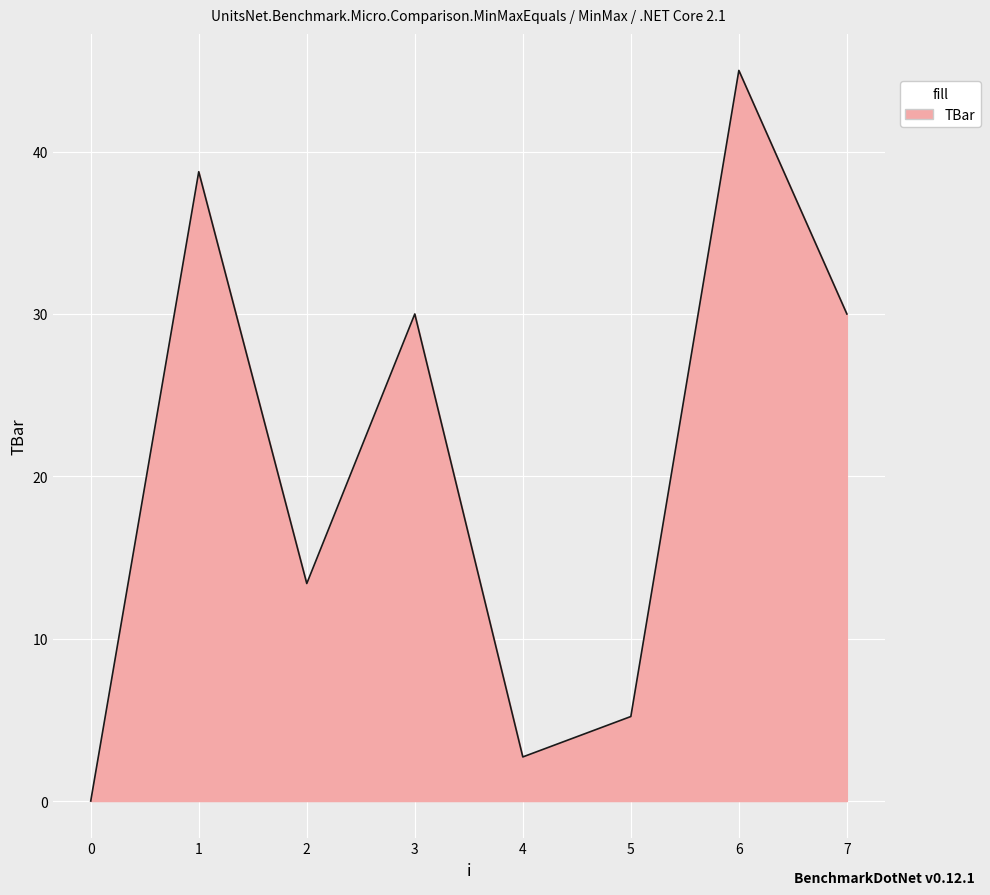

What is the sum of the values at 4 and 2?

16.1